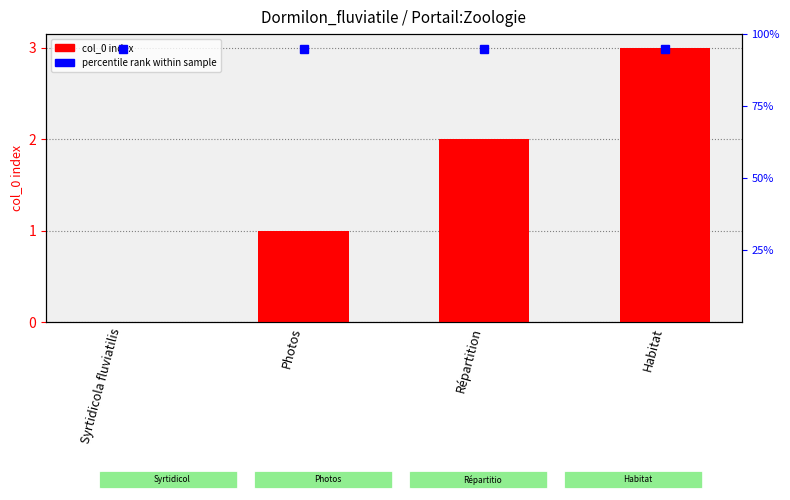

Is it true that the value at Habitat is 1?

False